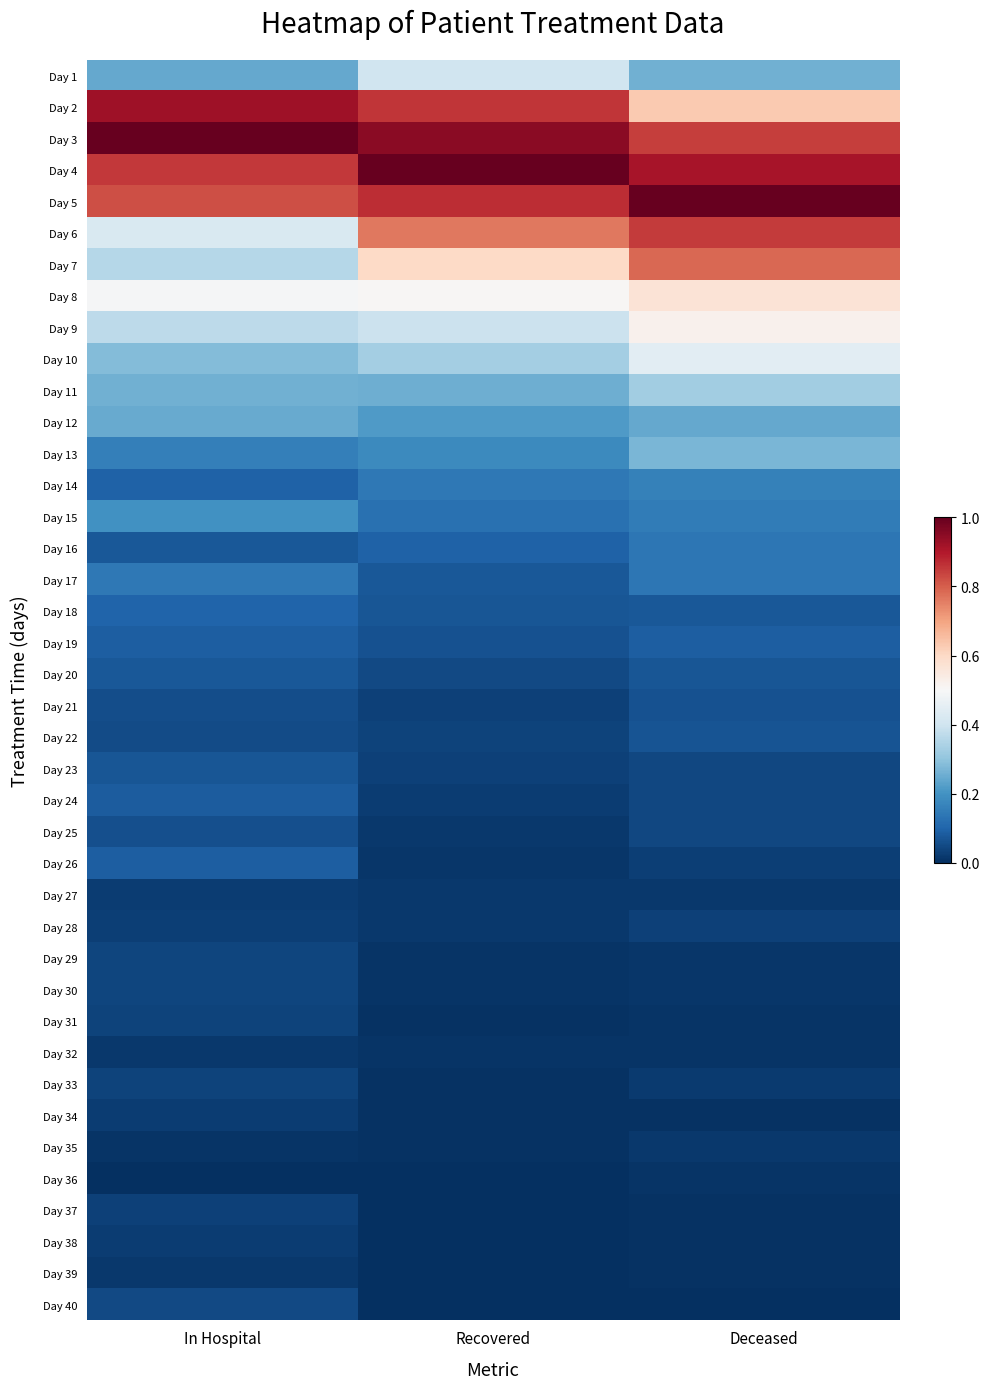

What is the greatest value displayed?

1.0